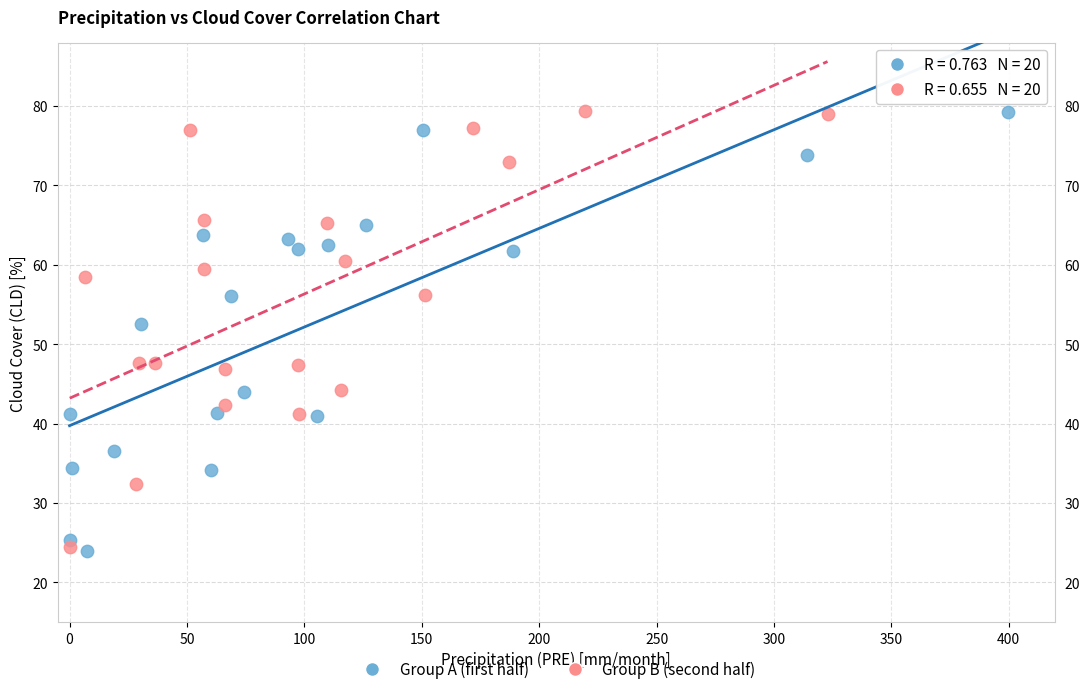

What are all the series names shown in the legend?

Group A (first half), Group B (second half)